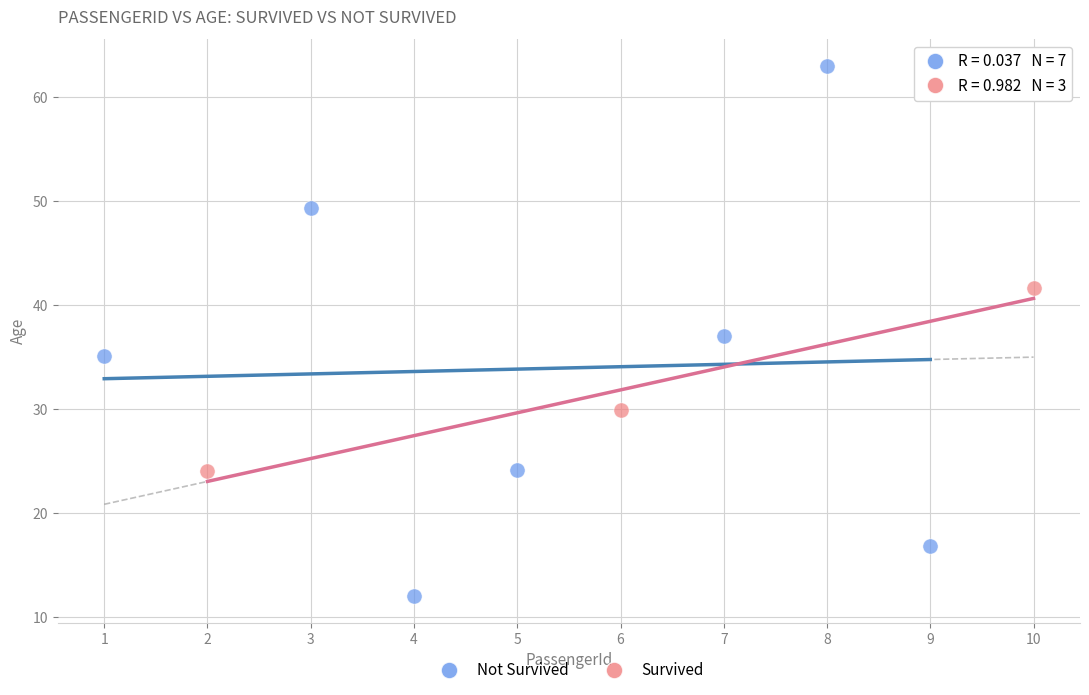

Which series reaches the minimum Y coordinate?

Not Survived